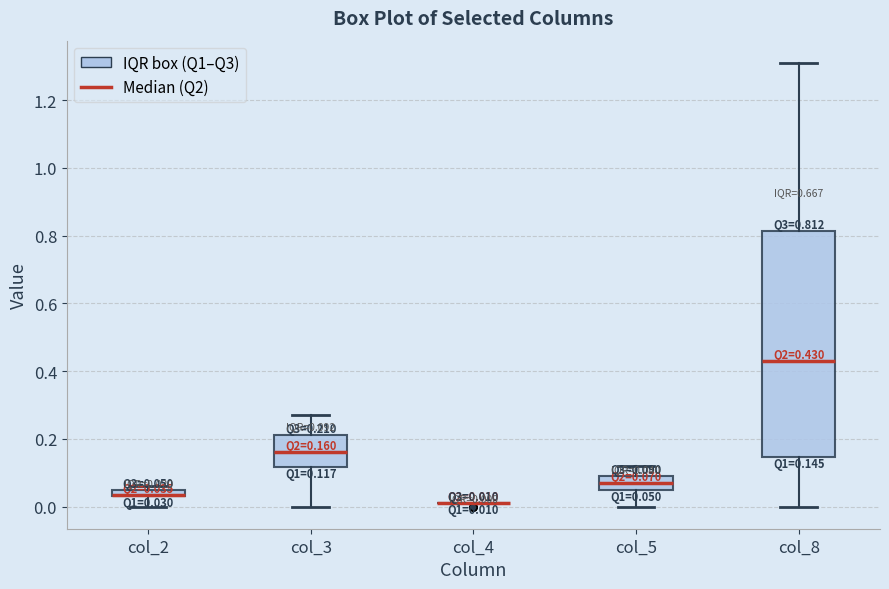

Which box is the tallest, from its lower edge to its upper edge?

col_8